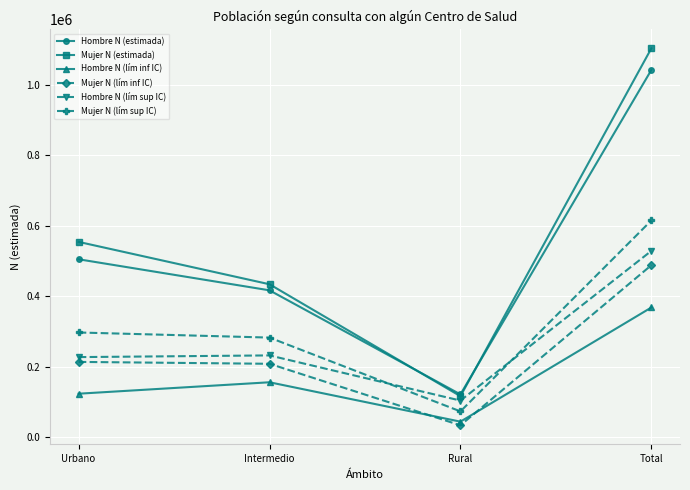

What is the spread (max minus min) of values at Urbano?

430880